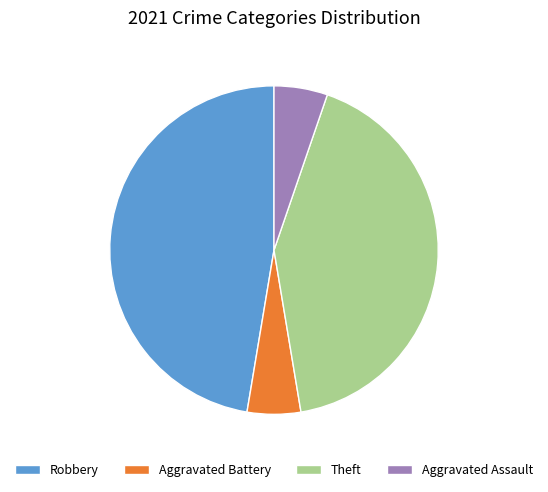

Which category has the biggest portion of the pie?

Robbery